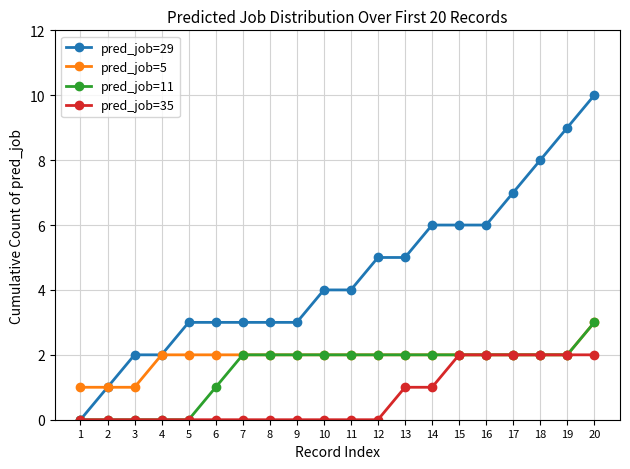

Is the value of pred_job=5 at 15 greater than the value of pred_job=29 at 18?

No